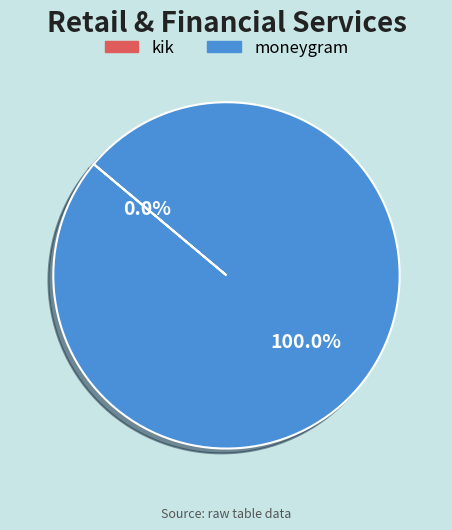

True or false: moneygram accounts for 100% of the total.

True